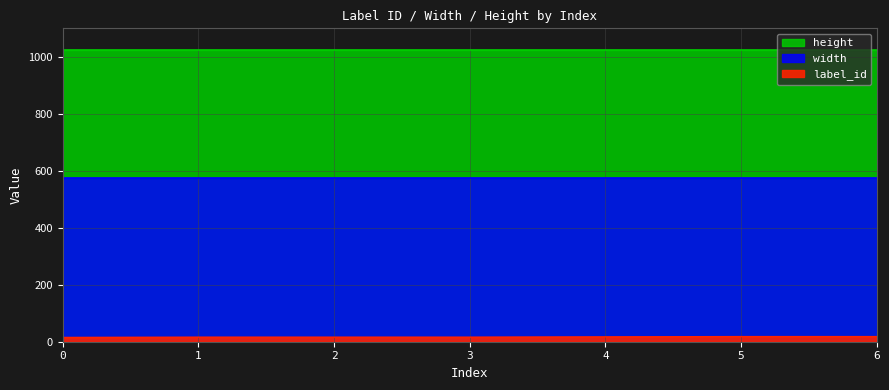

At which category is the sum across all series the highest?

5